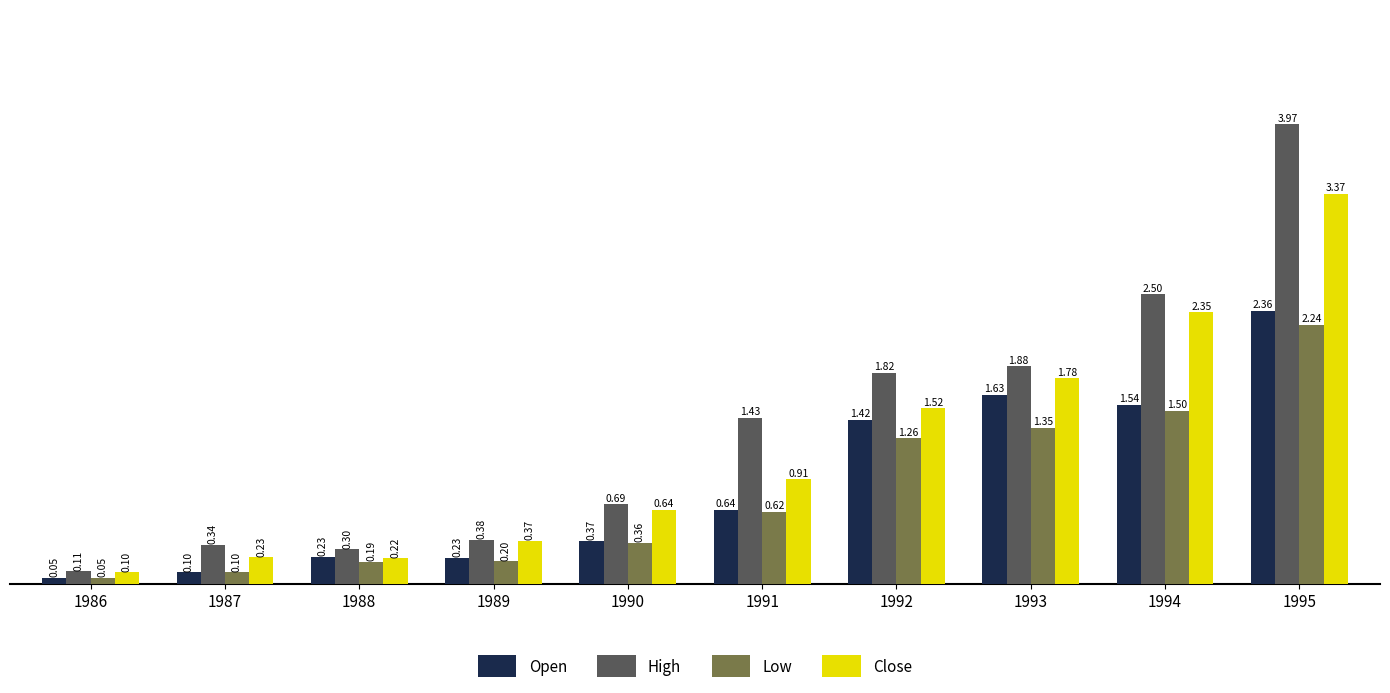

What is the difference between the High values at 1992 and 1990?

1.1